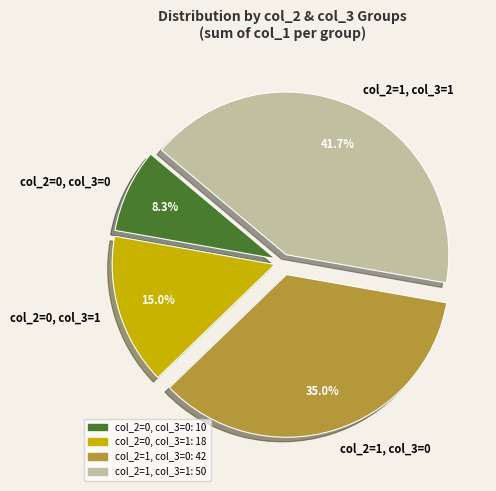

Approximately how many times larger is the value at col_2=1, col_3=1 compared to col_2=0, col_3=0?

5.0